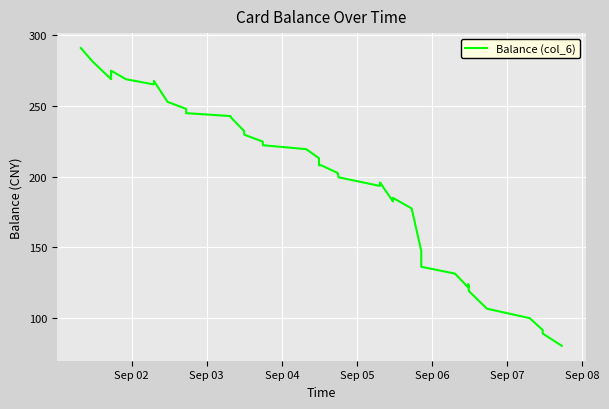

True or false: there are more than 1 points higher than both neighbors.

True